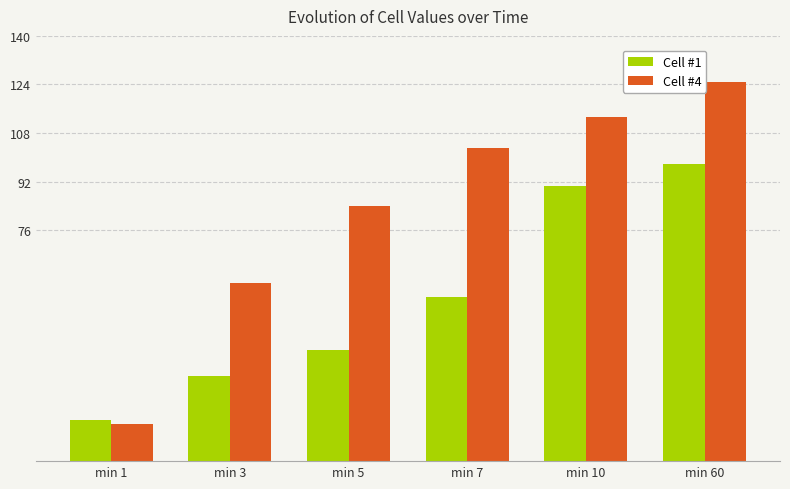

What is the difference between the highest and lowest values at min 60?

27.2